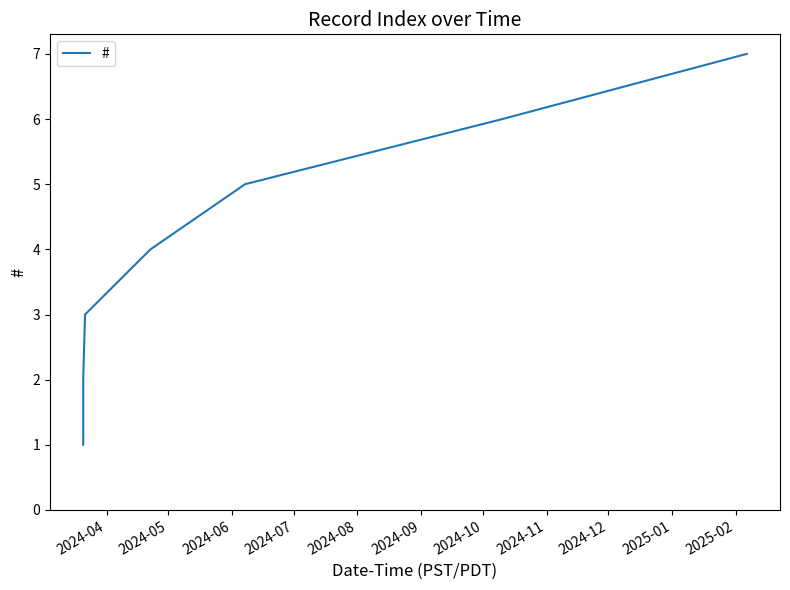

What is the difference between the second highest and second lowest values?

4